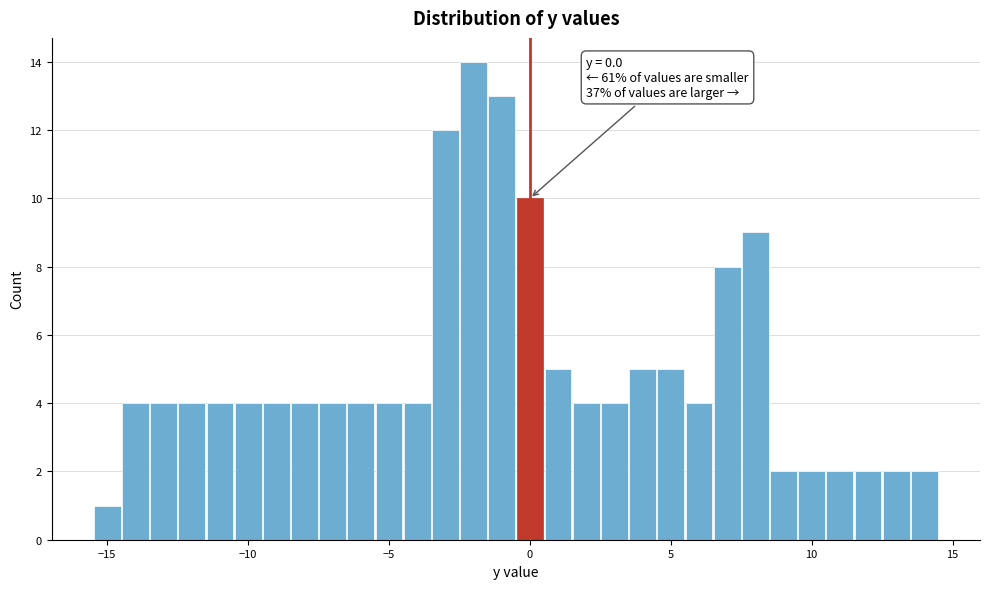

Around what value on the x-axis is the tallest bar? Give the approximate position of its centre, as read against the axis.

-2.0